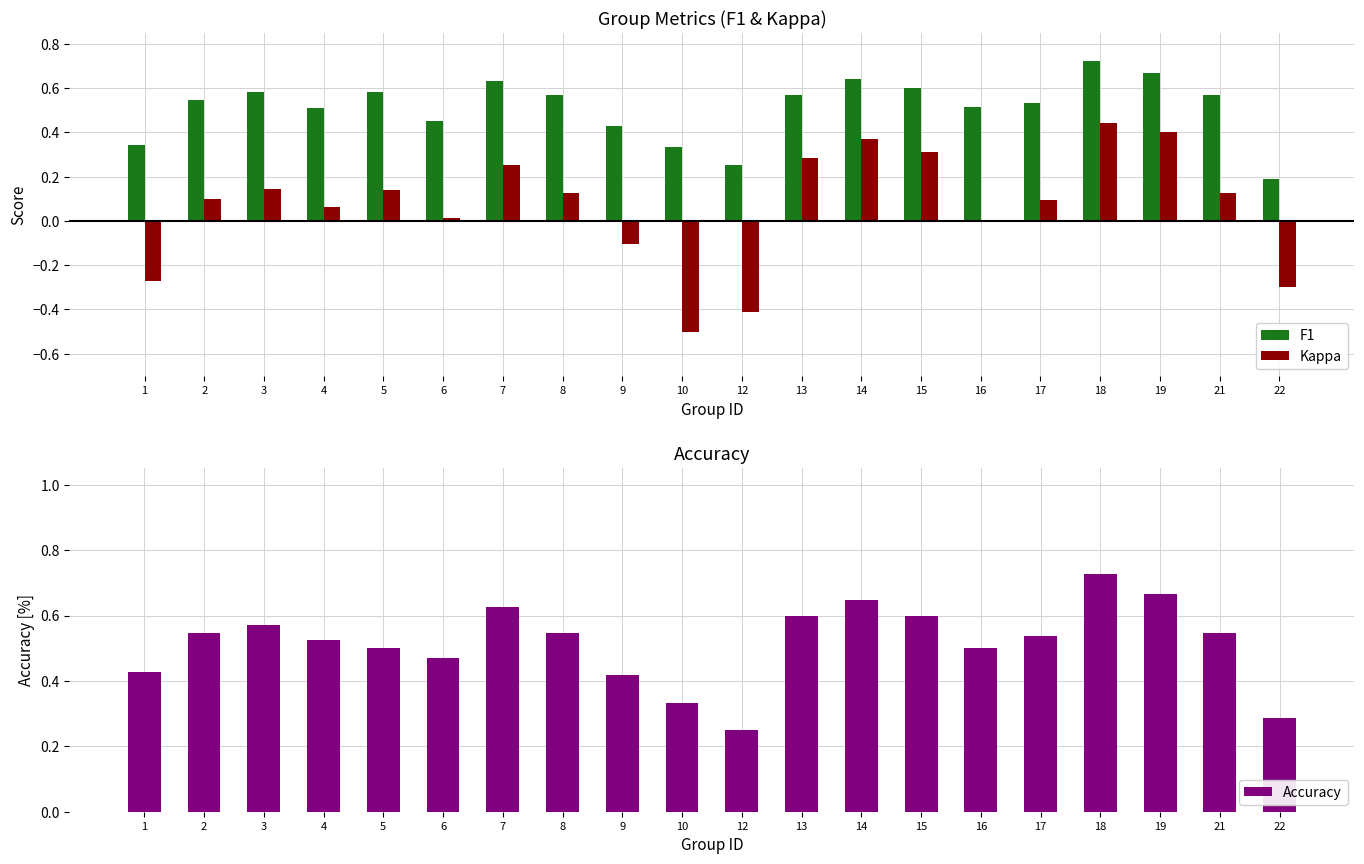

How many bars are there in each group?

3